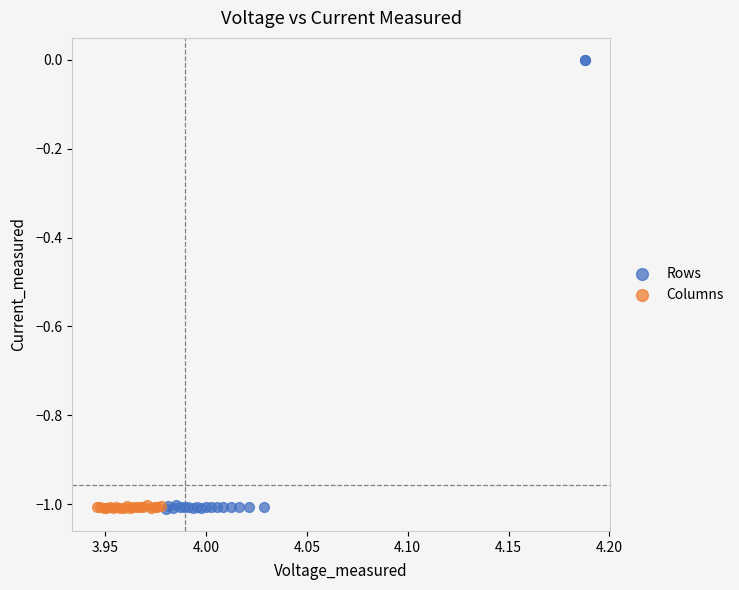

Which series reaches the maximum Y coordinate?

Rows